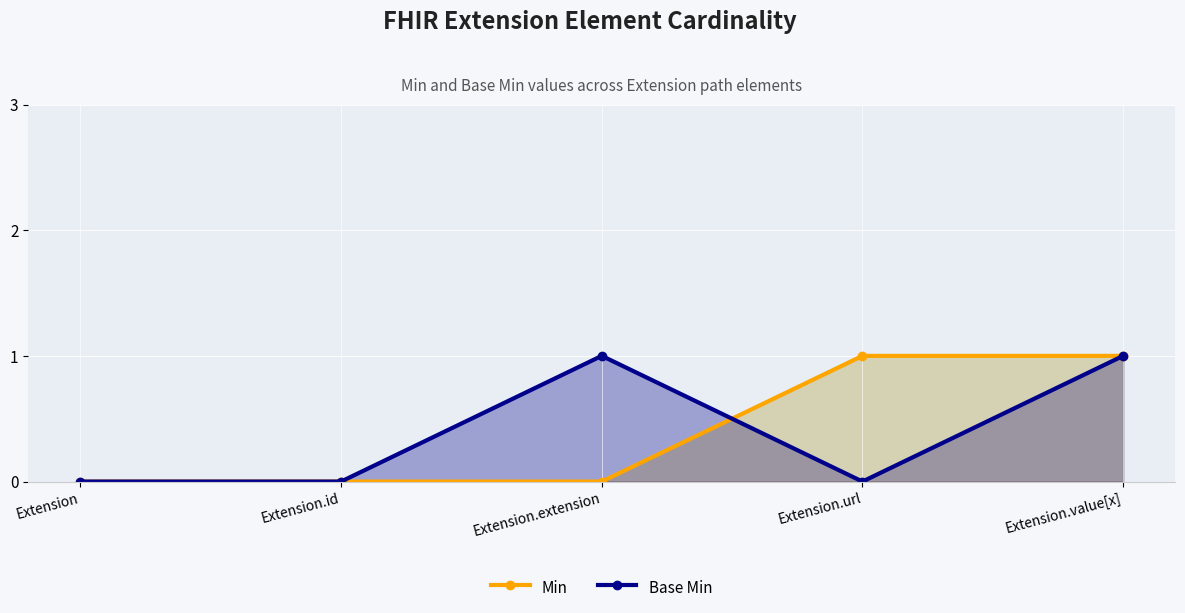

True or false: Min has a value of -1 at Extension.

False